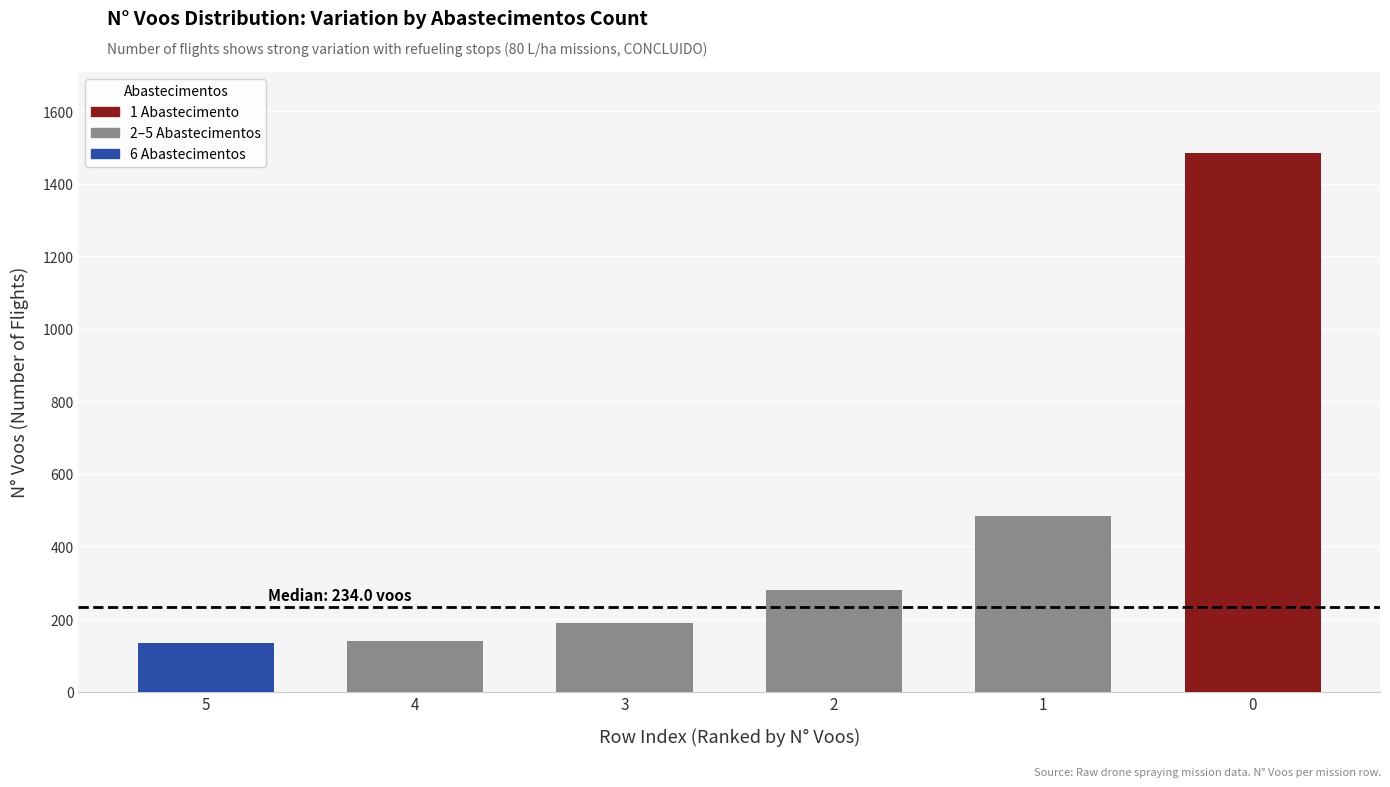

How many distinct data groups are displayed?

1